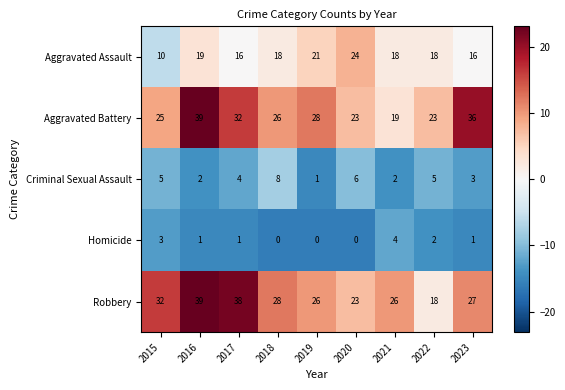

What is the approximate value of Criminal Sexual Assault at 2023?

3